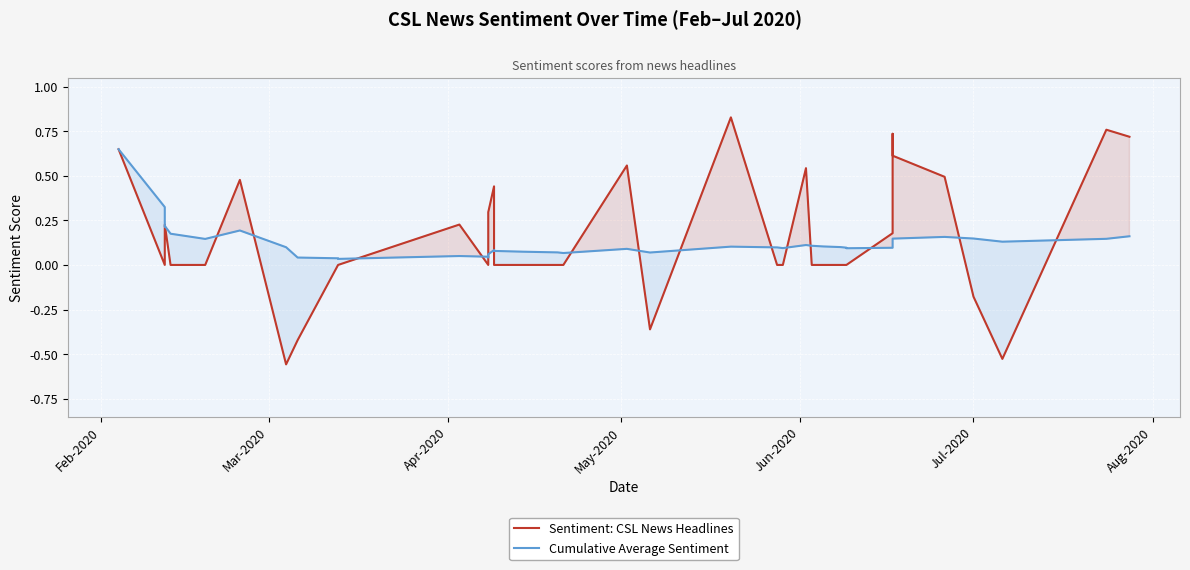

What is the minimum value shown in the chart?

-0.6